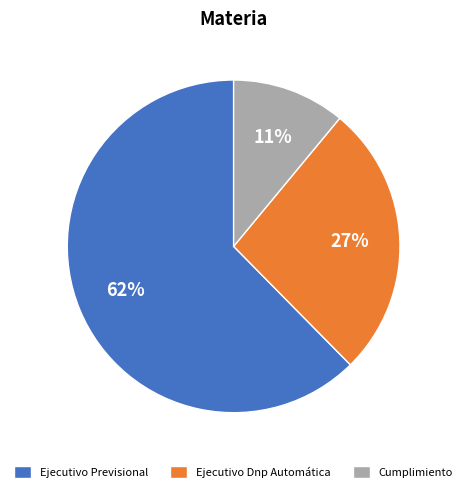

To the nearest percent, what is the combined percentage of Ejecutivo Previsional and Ejecutivo Dnp Automática?

89%